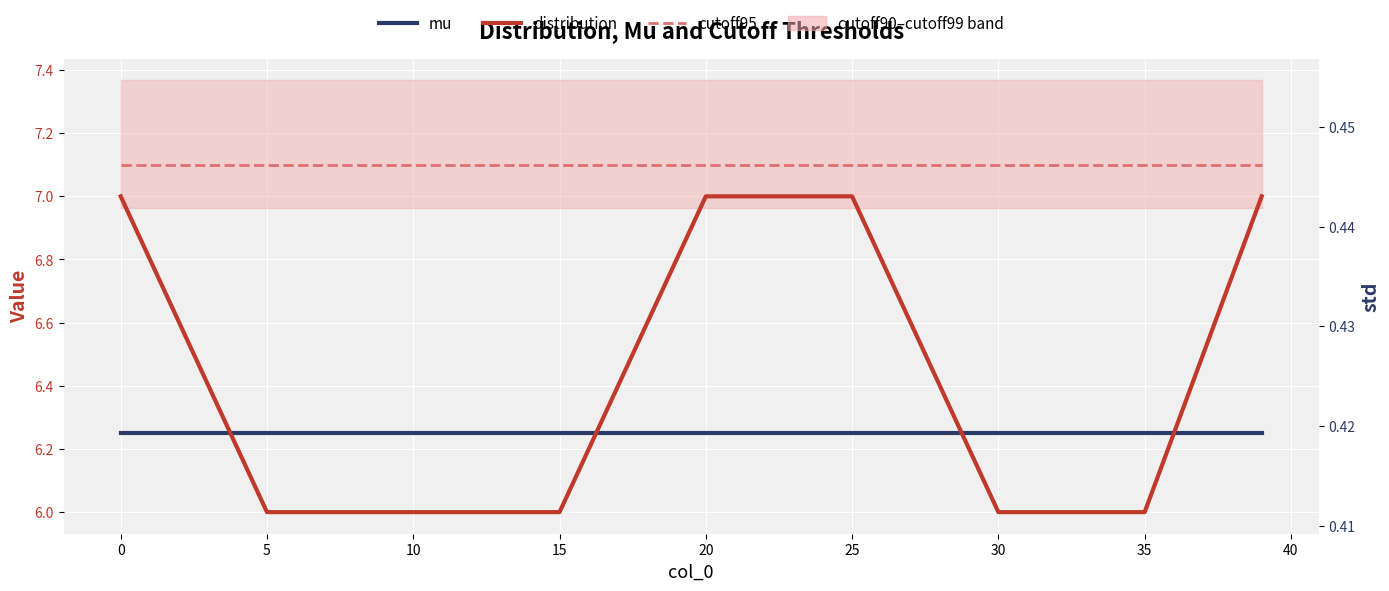

True or false: distribution and mu intersect in this chart.

True